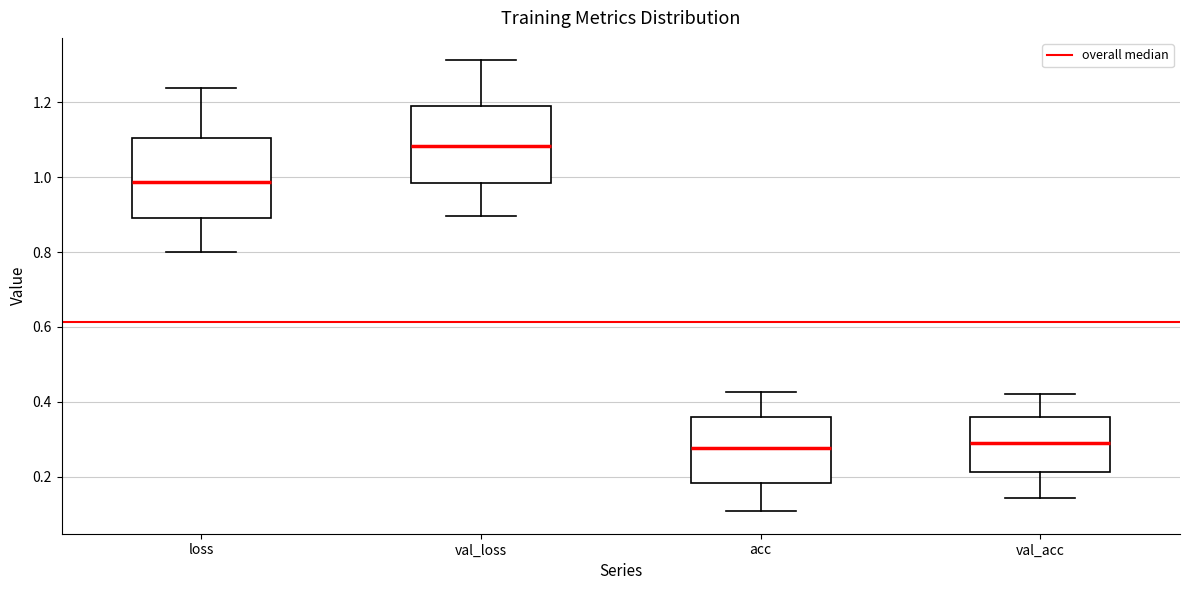

Which box has the highest median line?

val_loss